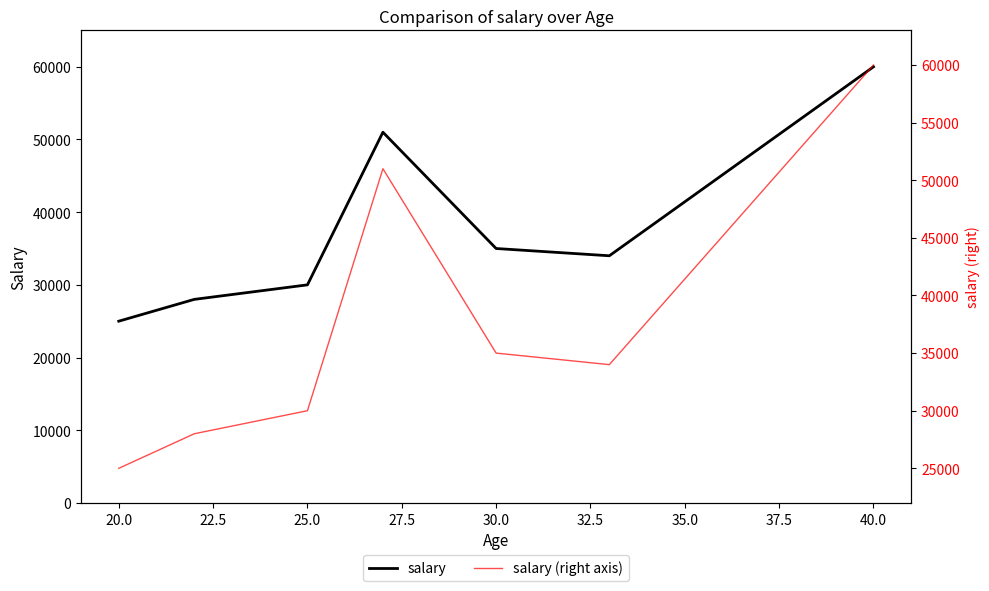

At how many categories does at least one series exceed 49201?

2